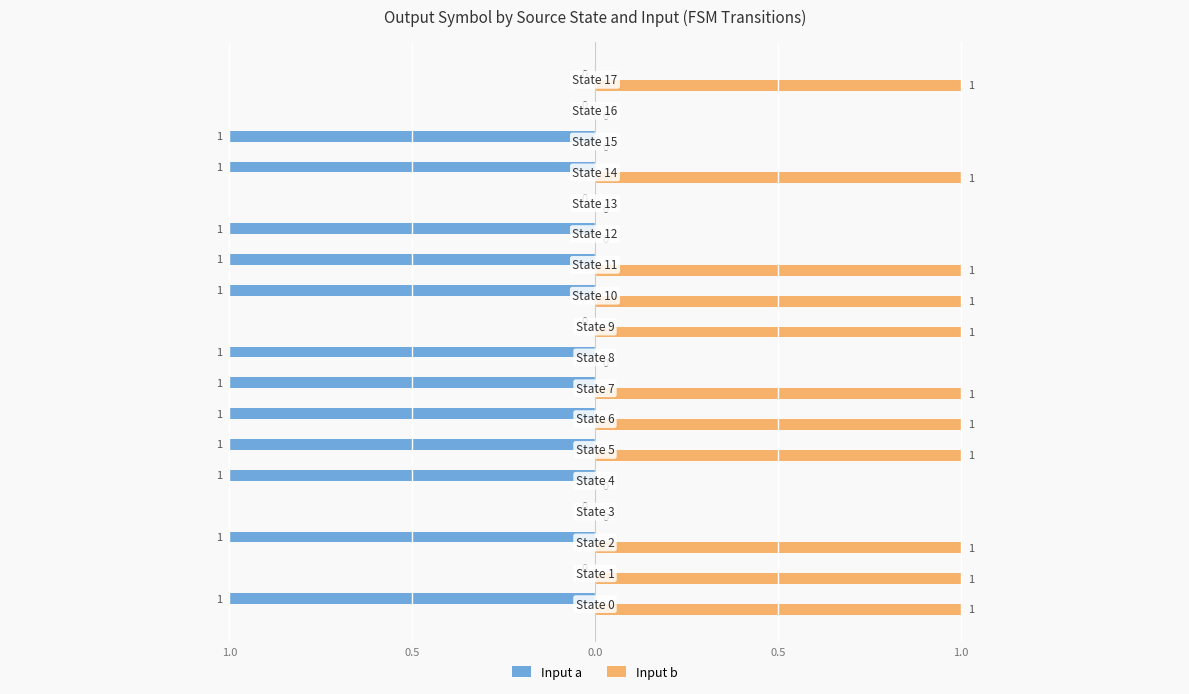

What are all the series names shown in the legend?

Input a, Input b